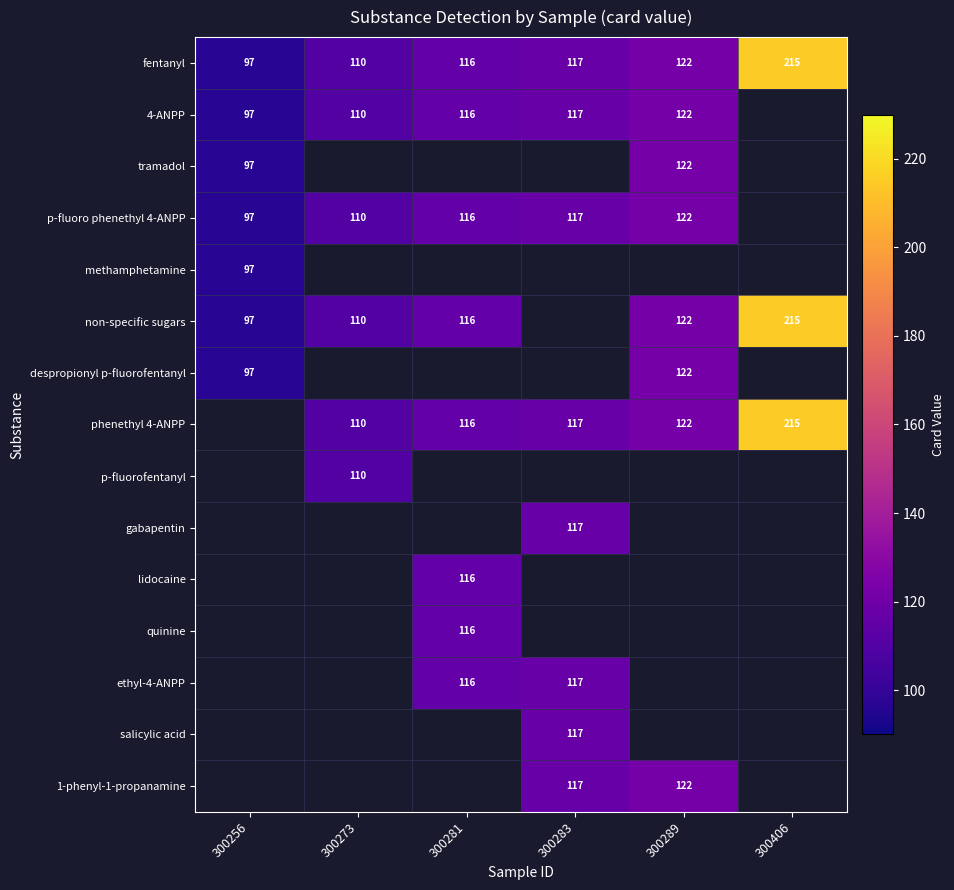

Is the value of non-specific sugars at 300406 greater than the value of phenethyl 4-ANPP at 300281?

Yes